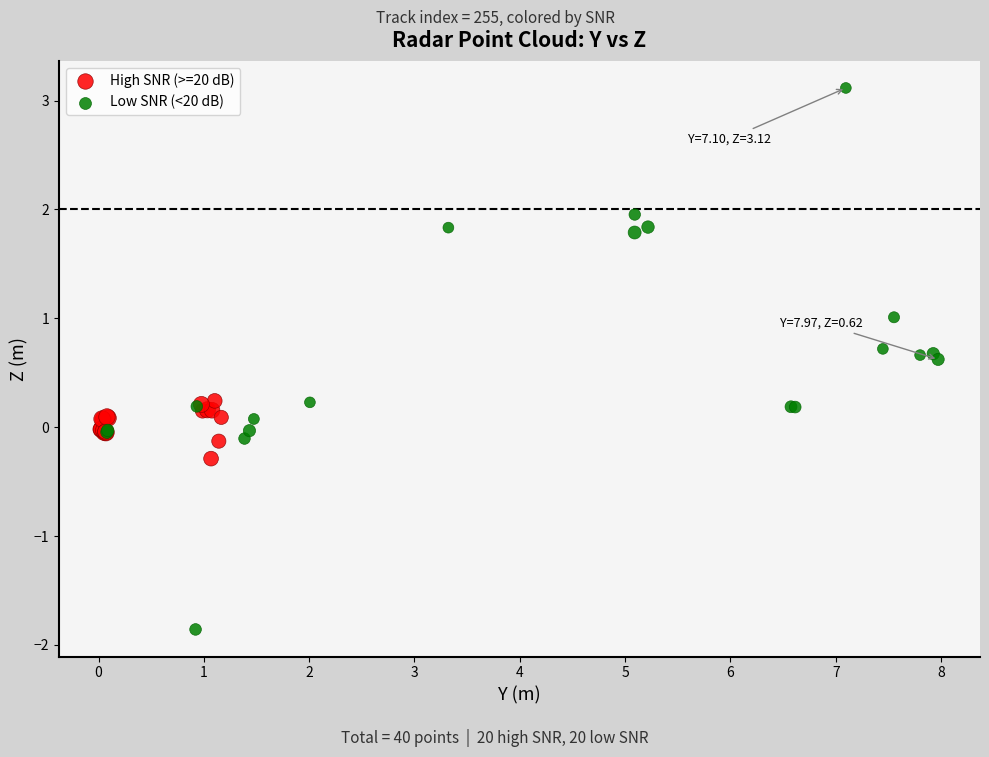

Which series has the largest Y range (max minus min)?

Low SNR (<20 dB)